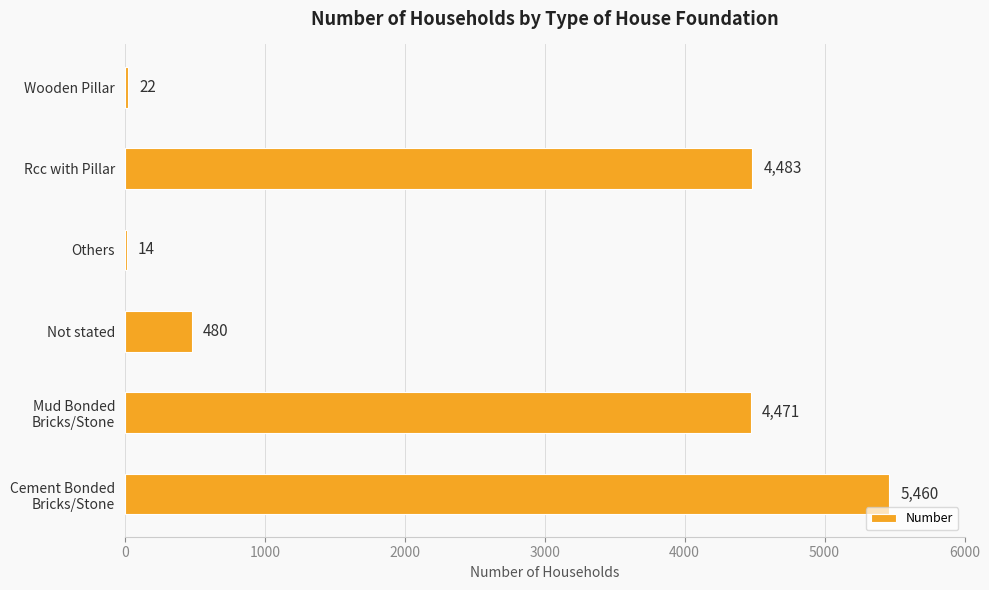

The chart shows a value of 4483 at Rcc with Pillar. True or false?

True